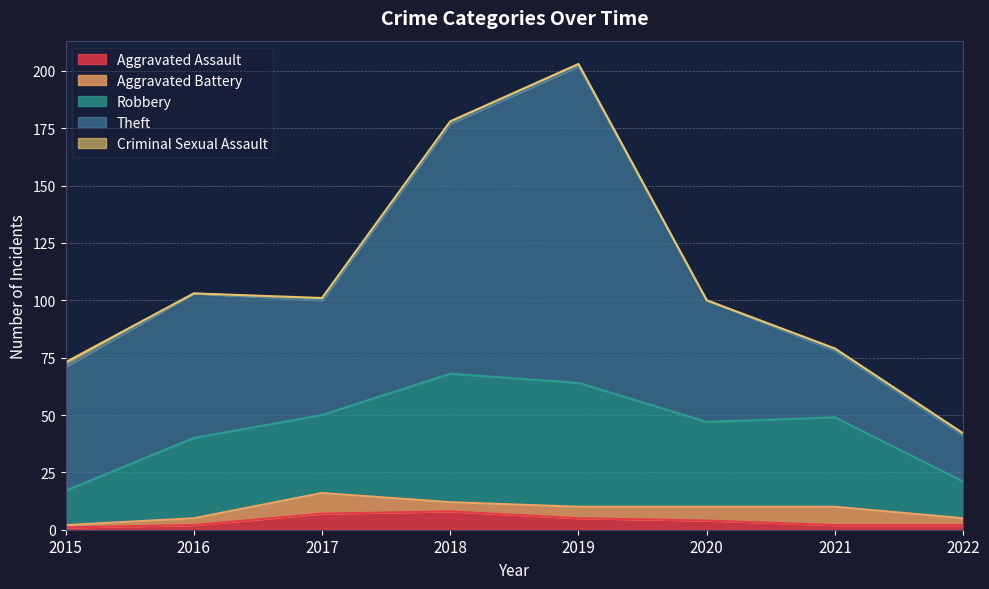

Which series has the largest total across all categories?

Theft